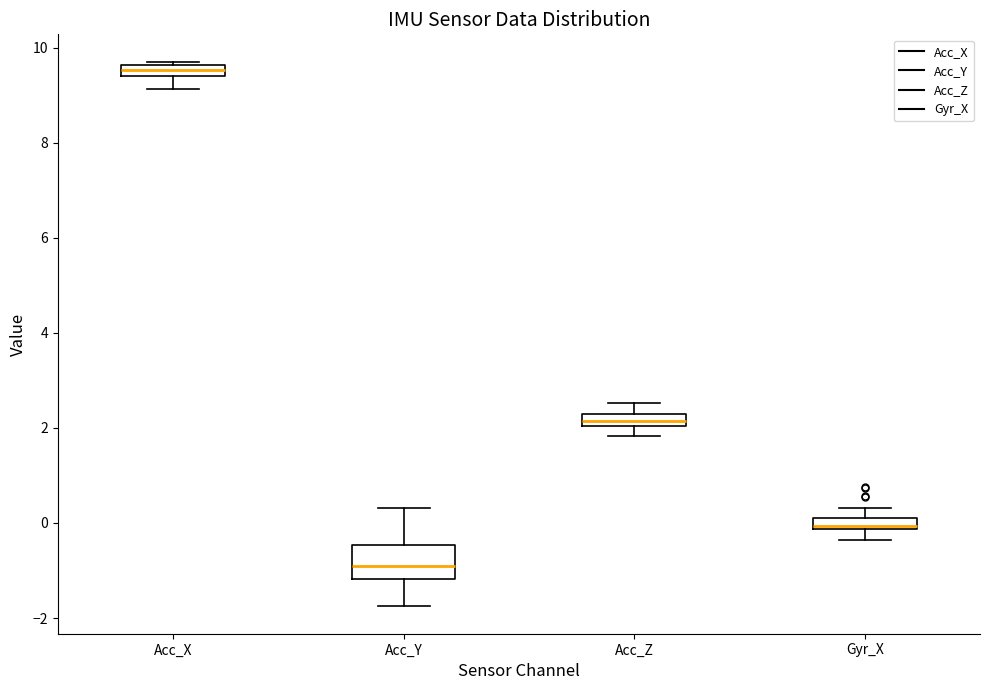

Where is the lower edge of the box for Acc_X on the y-axis? The values are not printed on the chart, so give them approximately, as read against the axis.

9.4